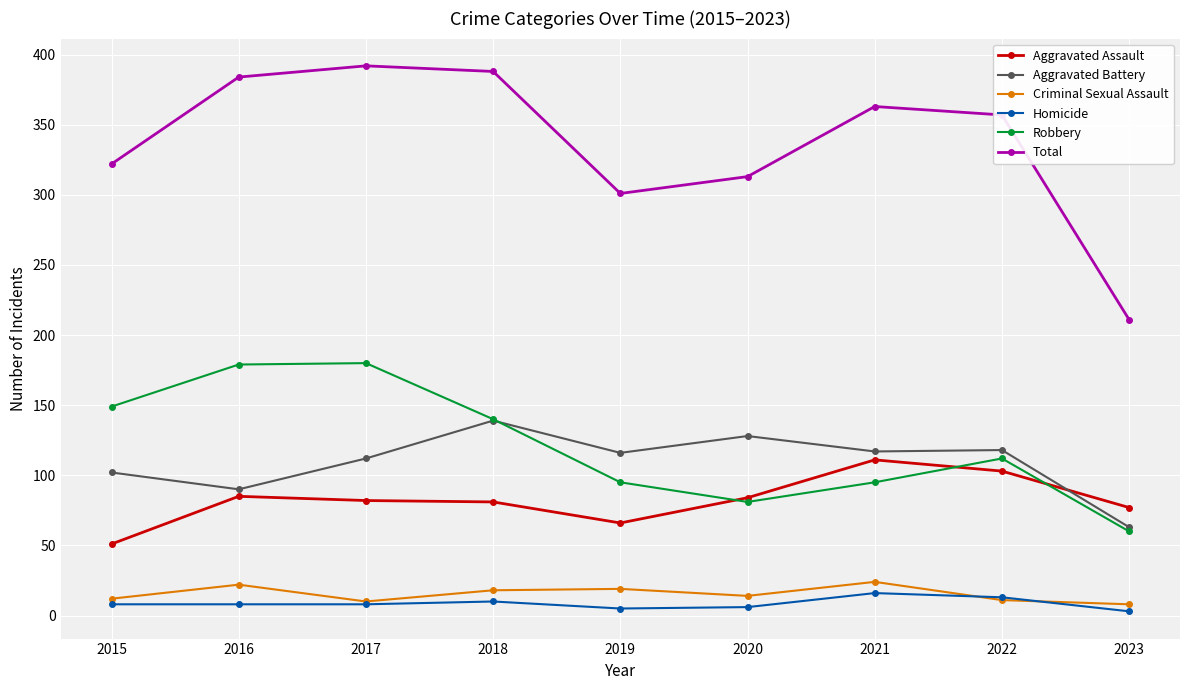

True or false: Total has more than 0 points higher than both neighbors.

True